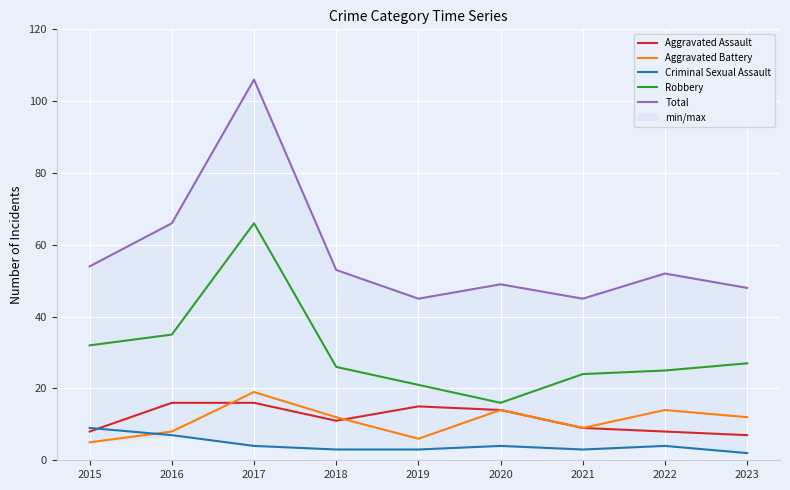

In Aggravated Battery, how many points are higher than both neighbors (excluding endpoints)?

3